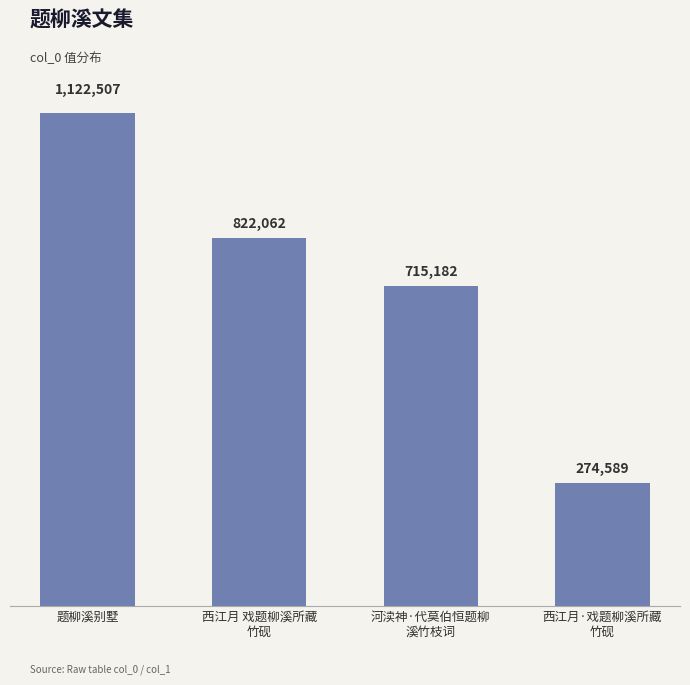

What is the ratio of the value at 题柳溪别墅 to the value at 西江月·戏题柳溪所藏
竹砚?

4.1